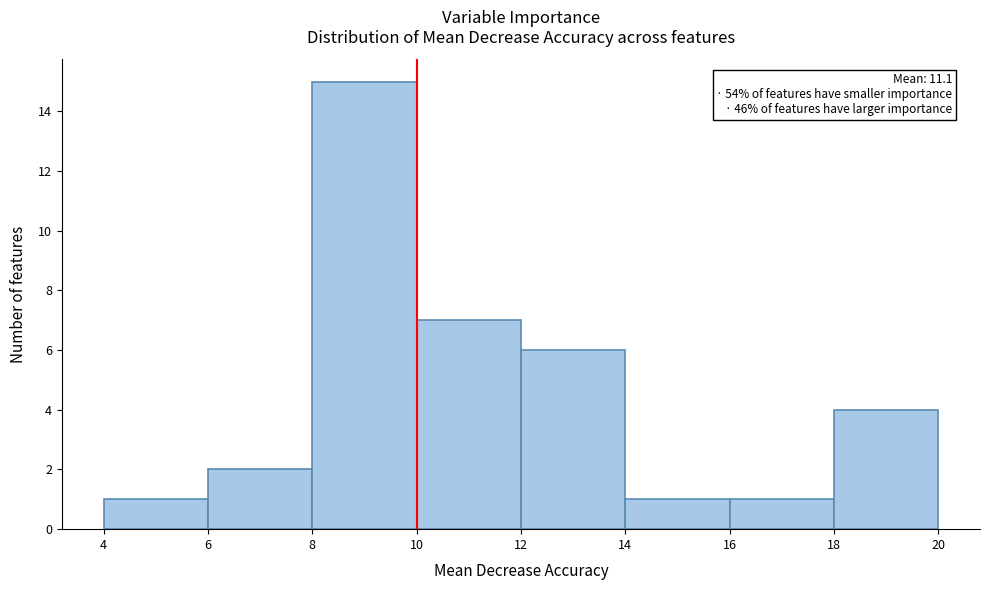

Which range on the x-axis has the tallest bar?

8 to 10